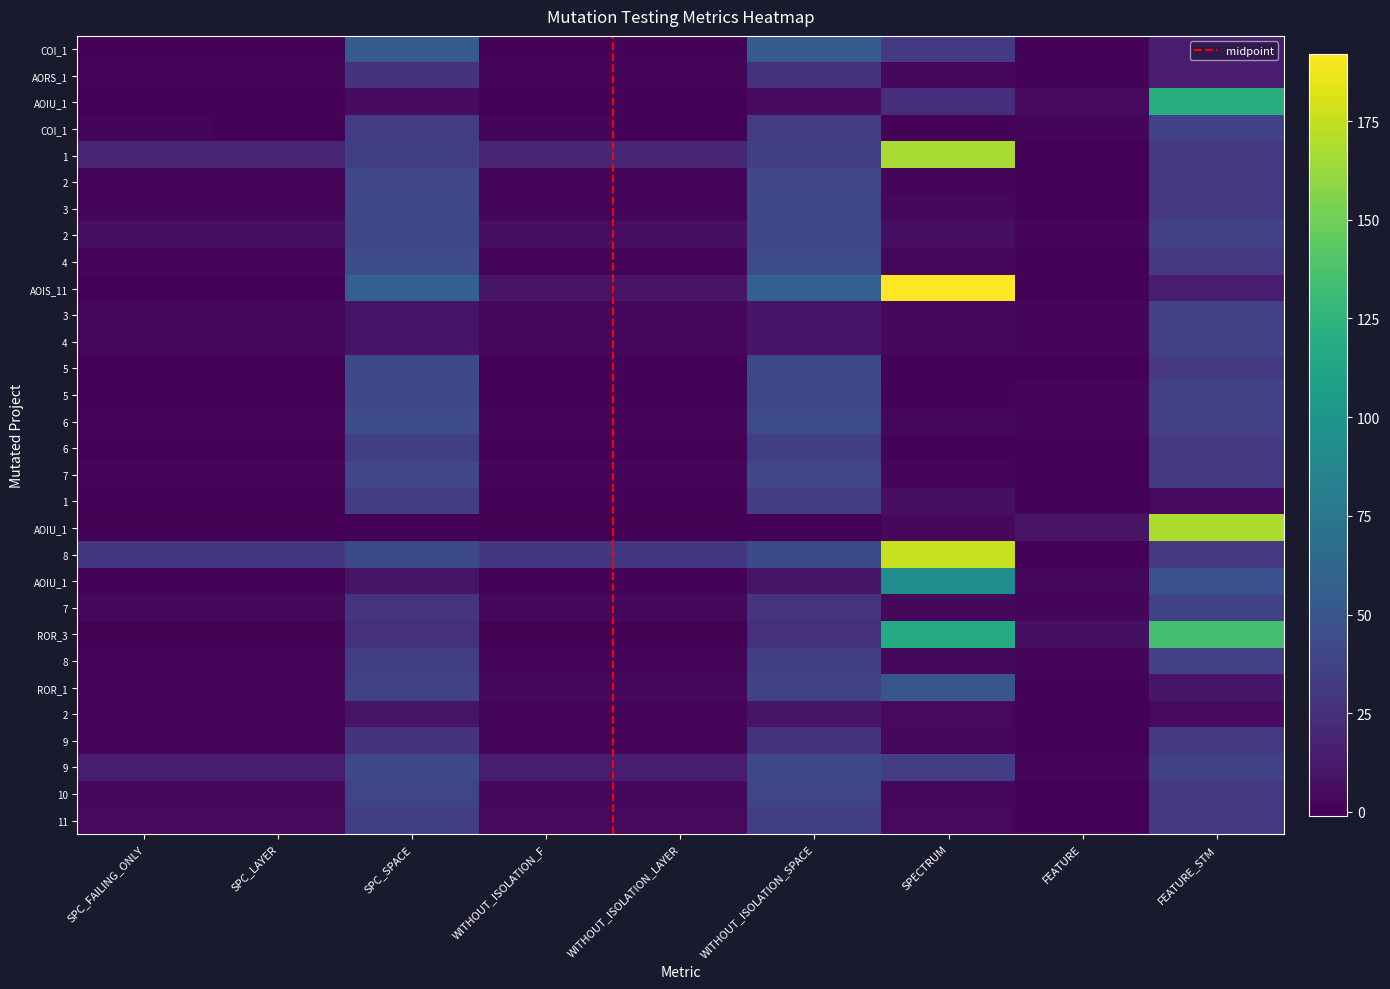

What is the difference between the maximum and minimum values in the BonusPointsBackOutStatistics.9 series?

30